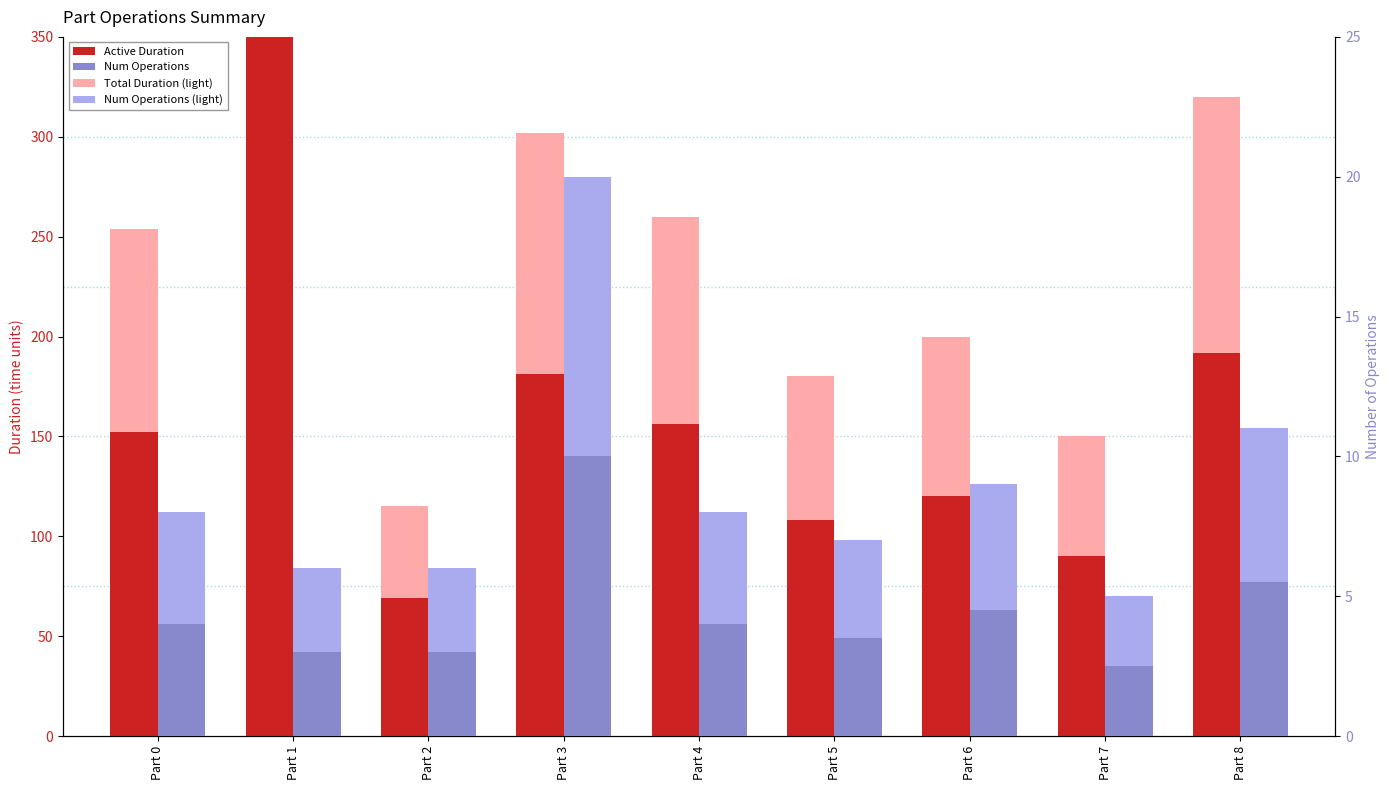

Reading right to left, transcribe all the data shown in this chart.

Total Duration: Part 8=320.0	Part 7=150.0	Part 6=200.0	Part 5=180.0	Part 4=260.0	Part 3=302.0	Part 2=115.0	Part 1=758.0	Part 0=254.0
Active Duration: Part 8=192.0	Part 7=90.0	Part 6=120.0	Part 5=108.0	Part 4=156.0	Part 3=181.2	Part 2=69.0	Part 1=454.8	Part 0=152.4
Num Operations (light): Part 8=11.0	Part 7=5.0	Part 6=9.0	Part 5=7.0	Part 4=8.0	Part 3=20.0	Part 2=6.0	Part 1=6.0	Part 0=8.0
Num Operations: Part 8=5.5	Part 7=2.5	Part 6=4.5	Part 5=3.5	Part 4=4.0	Part 3=10.0	Part 2=3.0	Part 1=3.0	Part 0=4.0